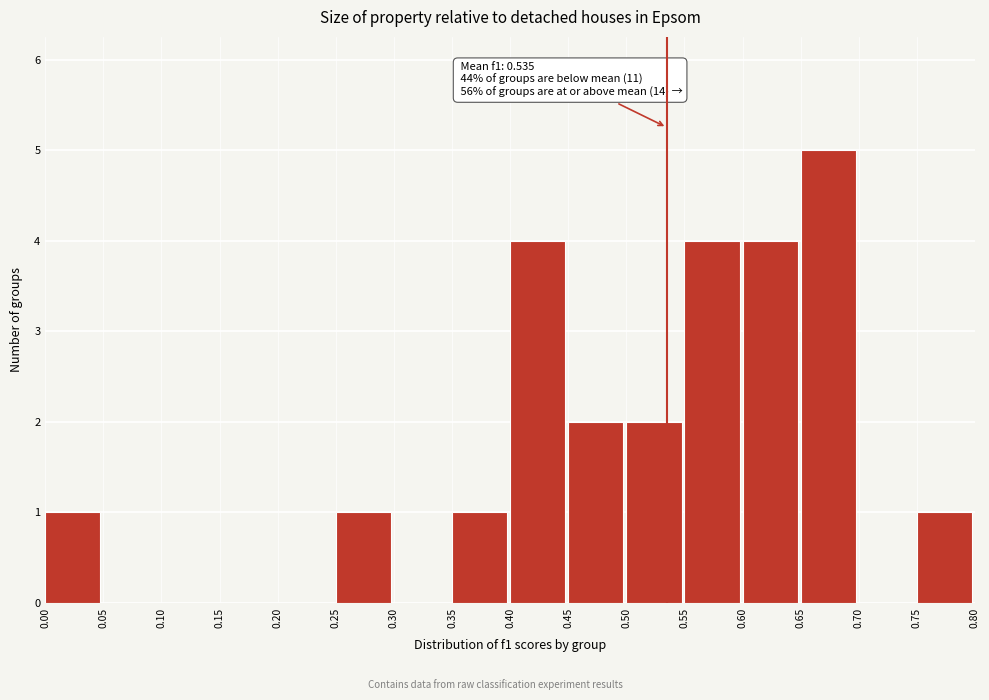

Which range on the x-axis has the tallest bar?

0.65 to 0.70